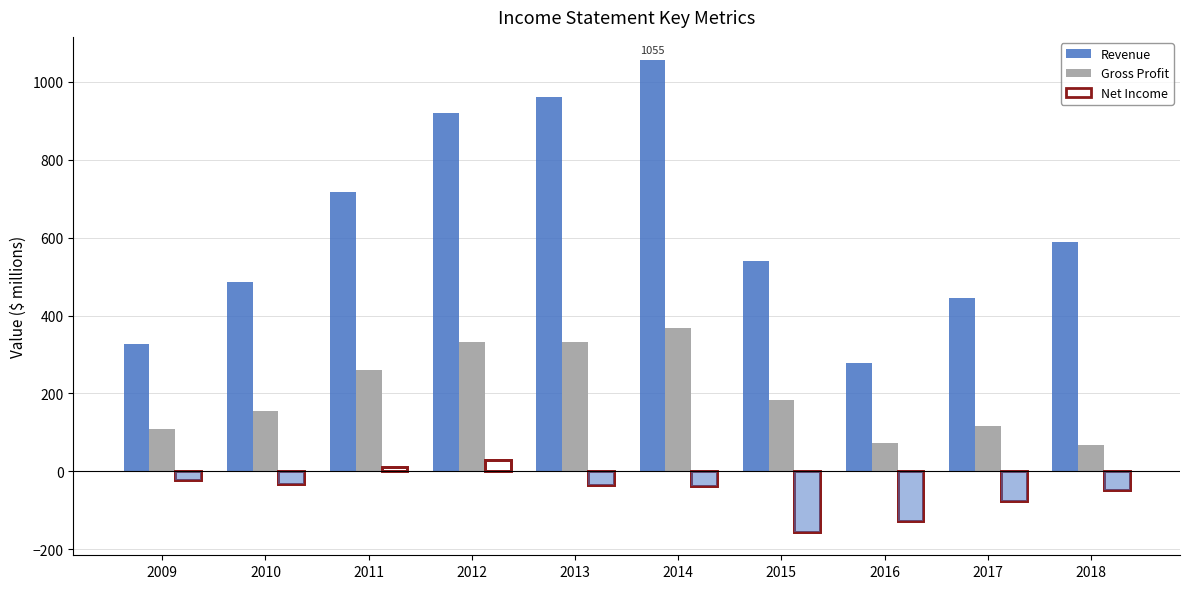

Which series has the widest spread of values?

Revenue